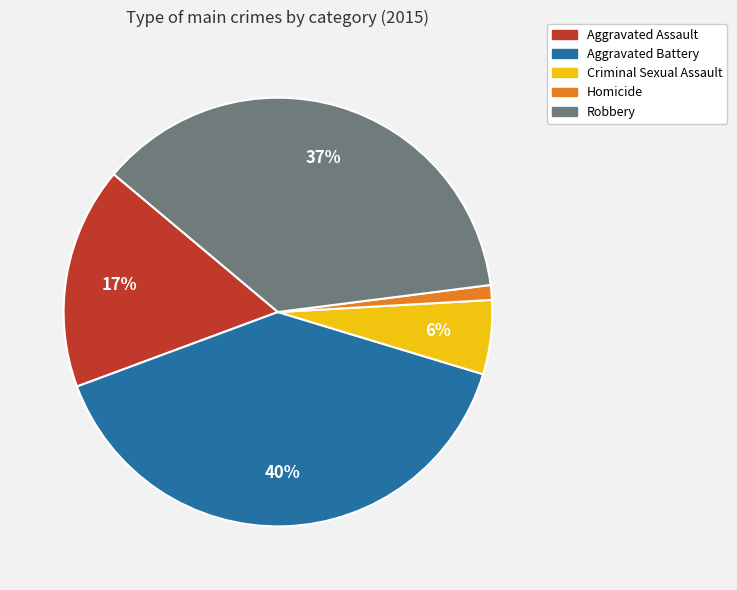

To the nearest percent, what is the combined percentage of Homicide and Aggravated Battery?

41%